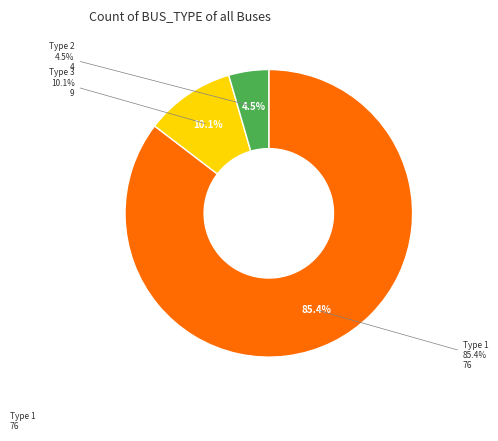

To the nearest percent, what portion does Type 1 represent?

85%